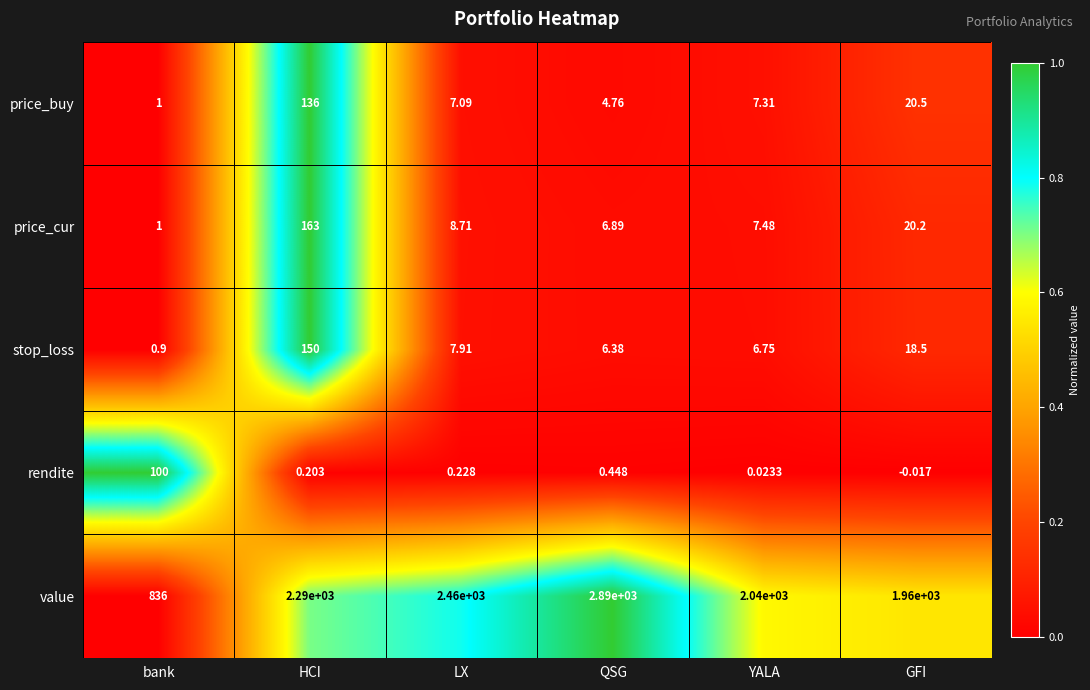

Which series changed the most between HCI and YALA?

value